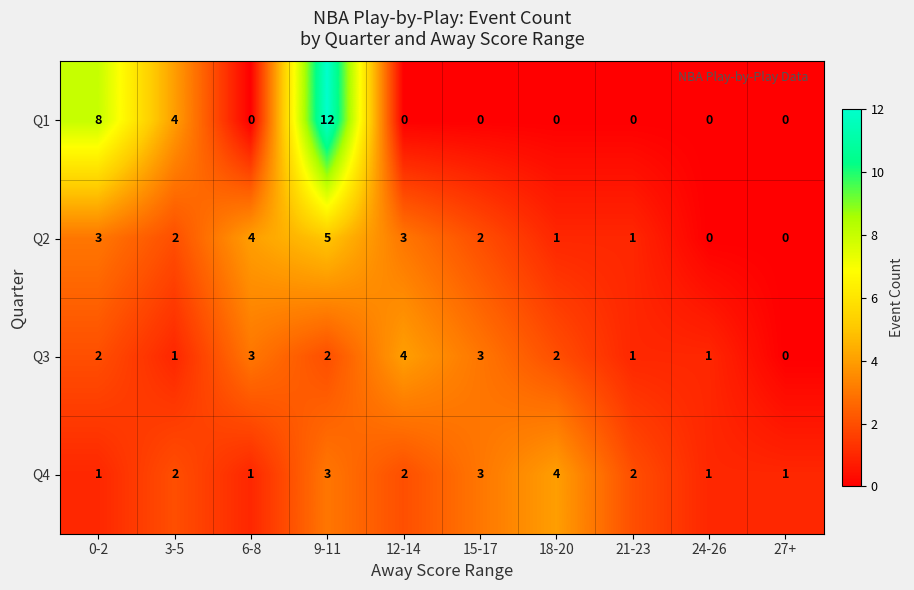

At how many categories does at least one series exceed 5?

2